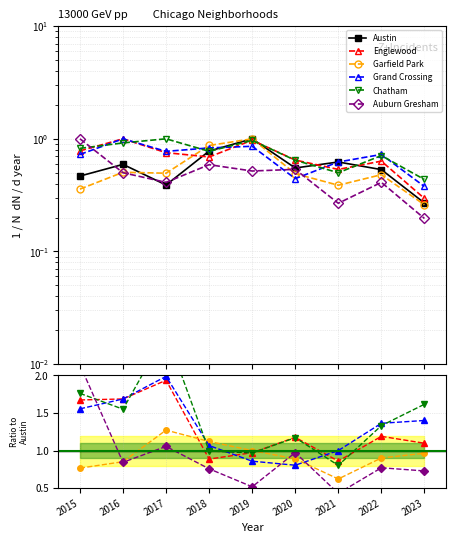

List the labels in order of Grand Crossing value, smallest first.

2023, 2020, 2021, 2015, 2022, 2017, 2018, 2019, 2016